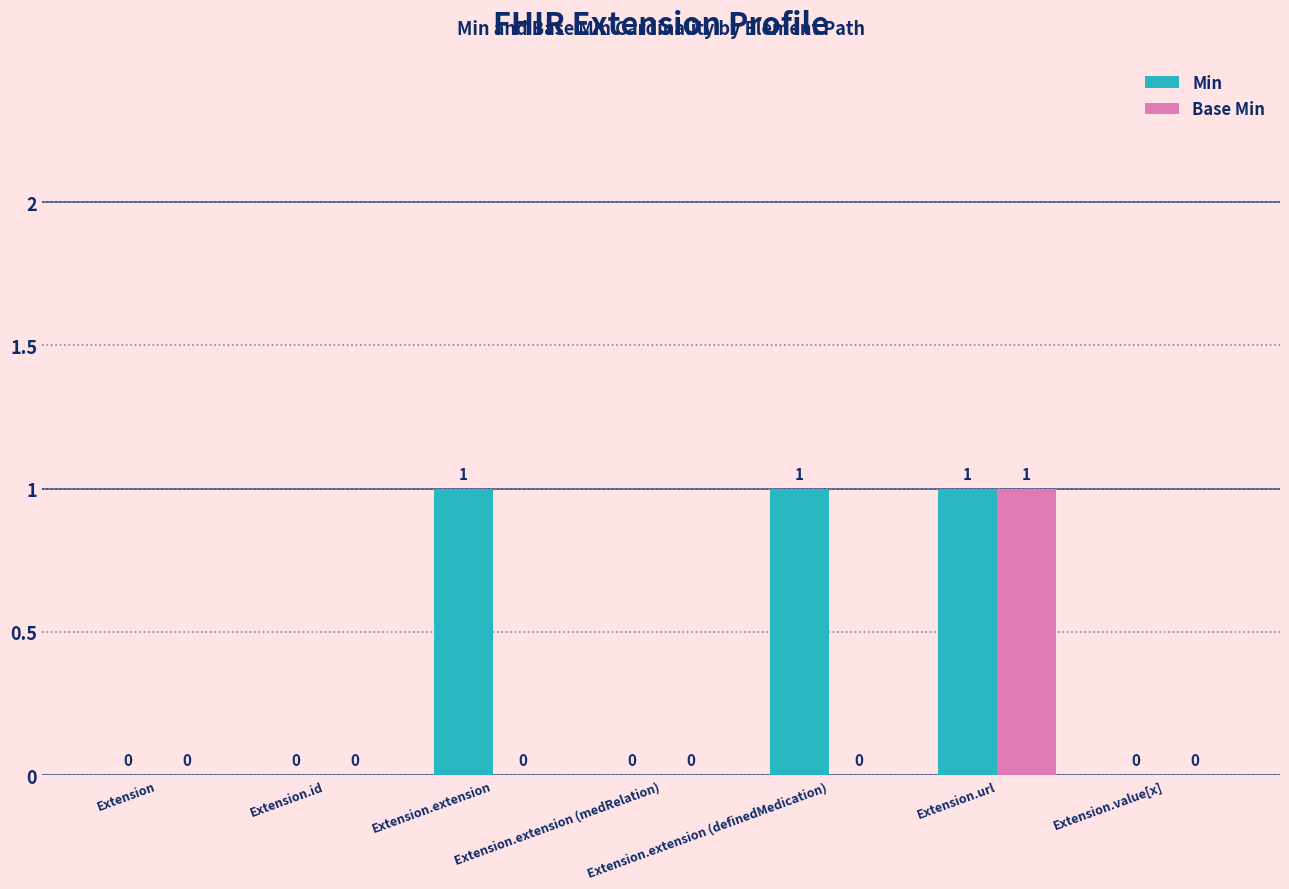

What is the sum of all Min values?

3